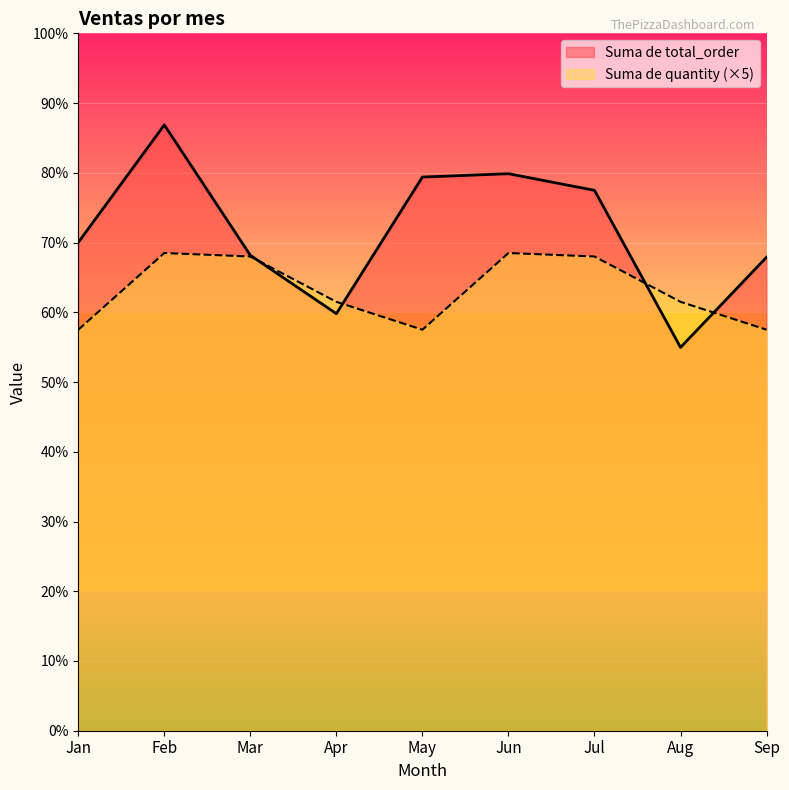

Where do Suma de quantity and Suma de total_order first cross each other?

Mar and Apr